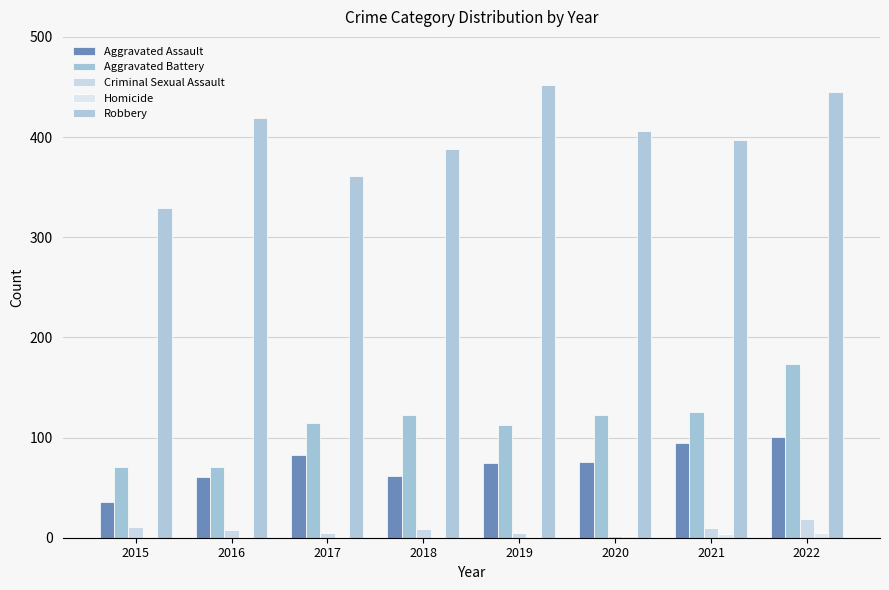

What is the spread (max minus min) of values at 2017?

360